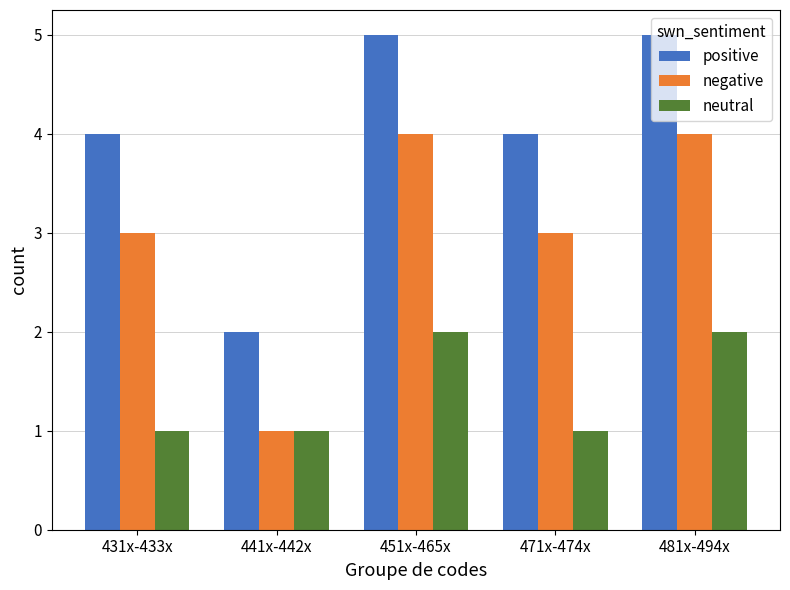

What is the difference between the negative values at 451x-465x and 441x-442x?

3